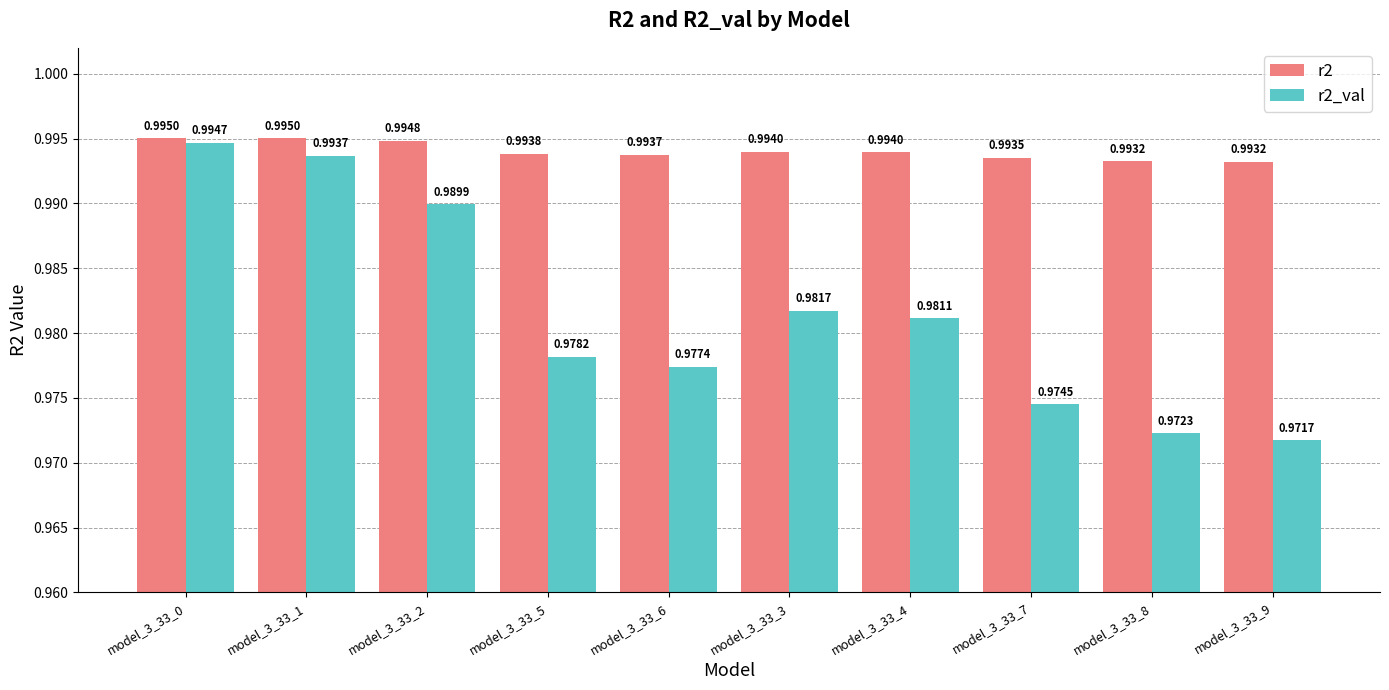

List the series in order of their peak value, lowest first.

r2_val, r2